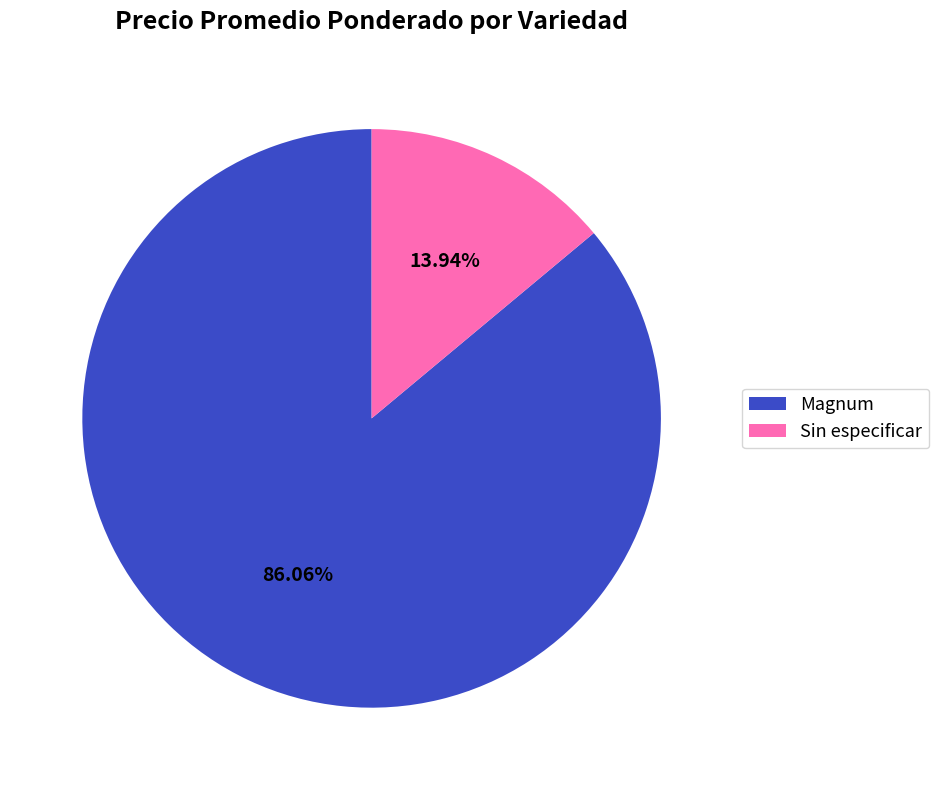

Does any single category account for the majority?

Yes